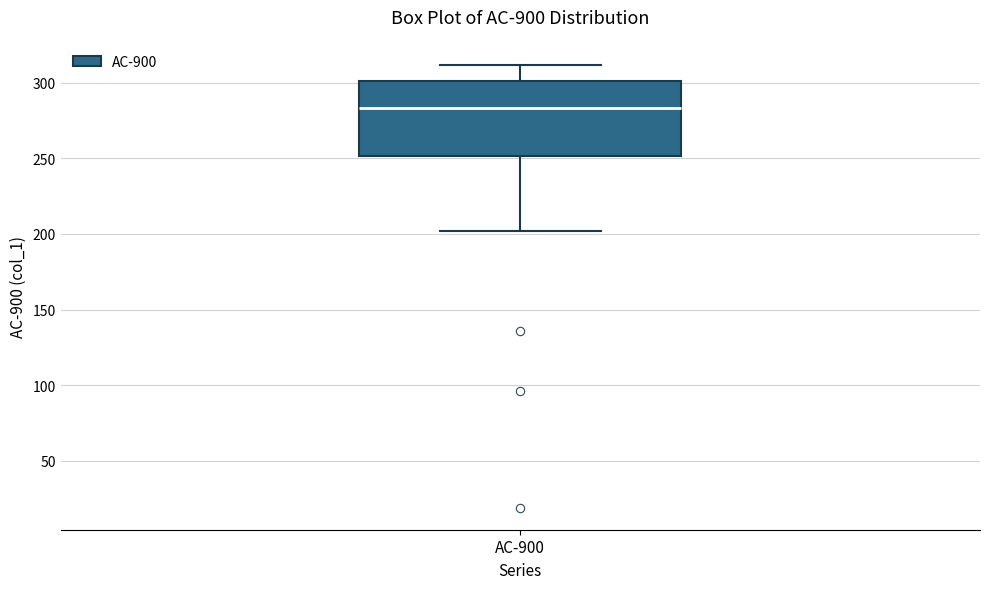

Where is the lower edge of the box for AC-900 on the y-axis? The values are not printed on the chart, so give them approximately, as read against the axis.

250